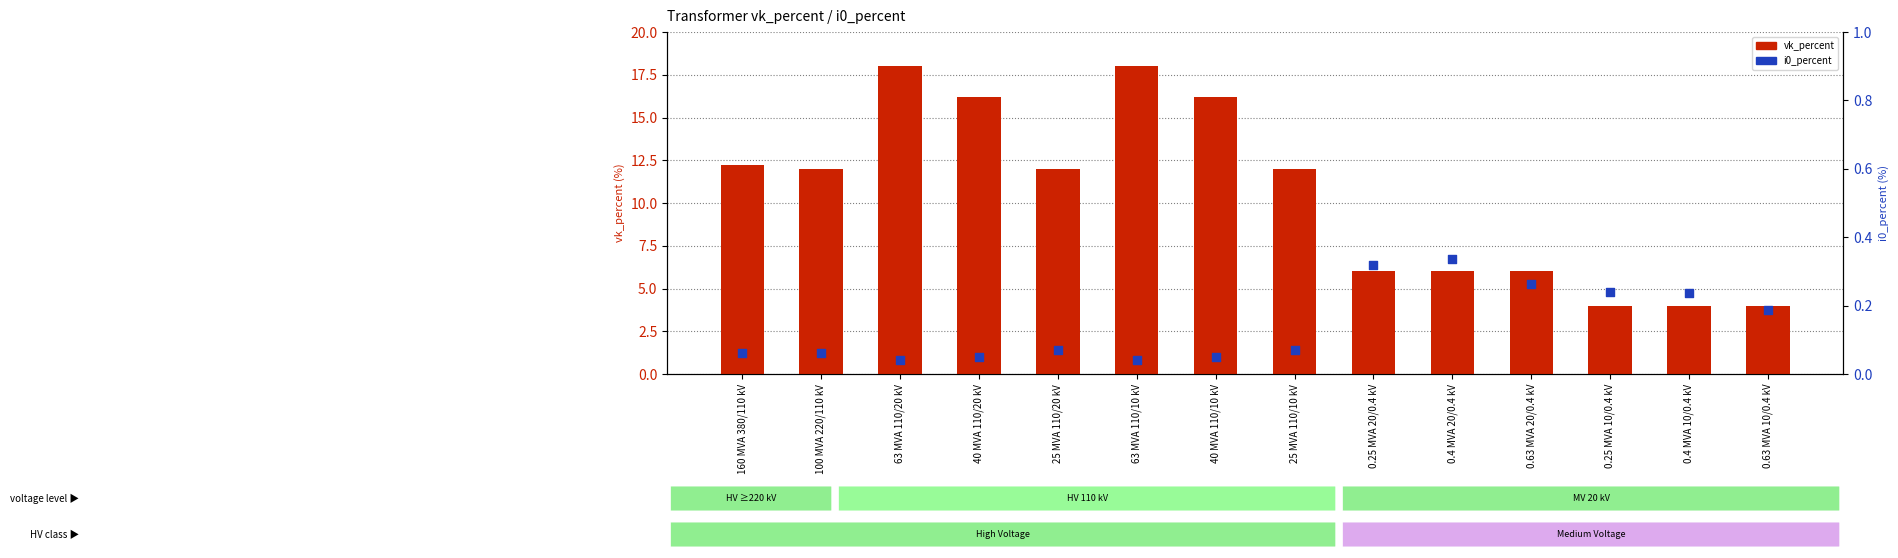

At how many categories does at least one series exceed 16?

4